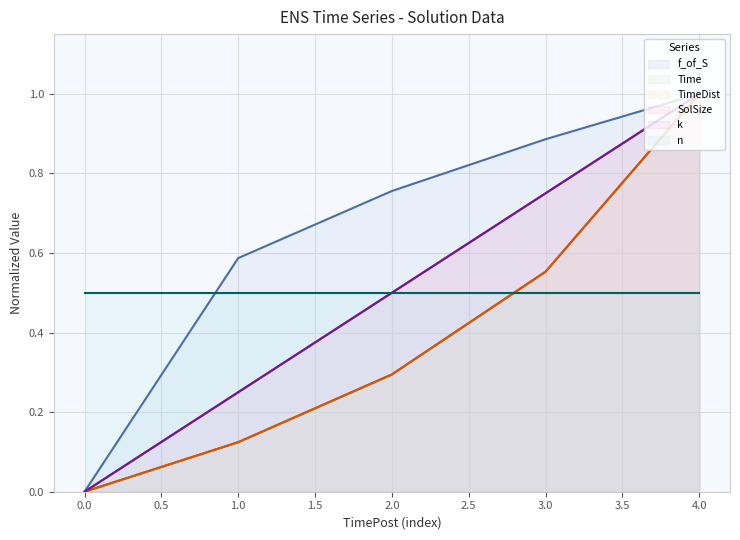

What is the difference between the Time values at 2.0 and 0.0?

0.3